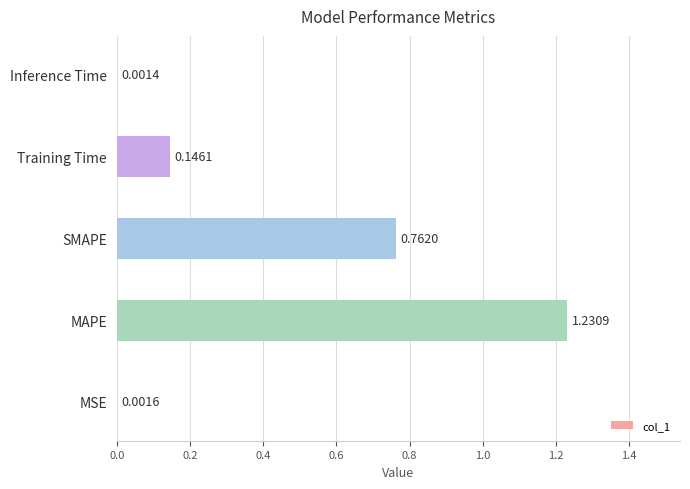

What is the sum of all values?

2.1